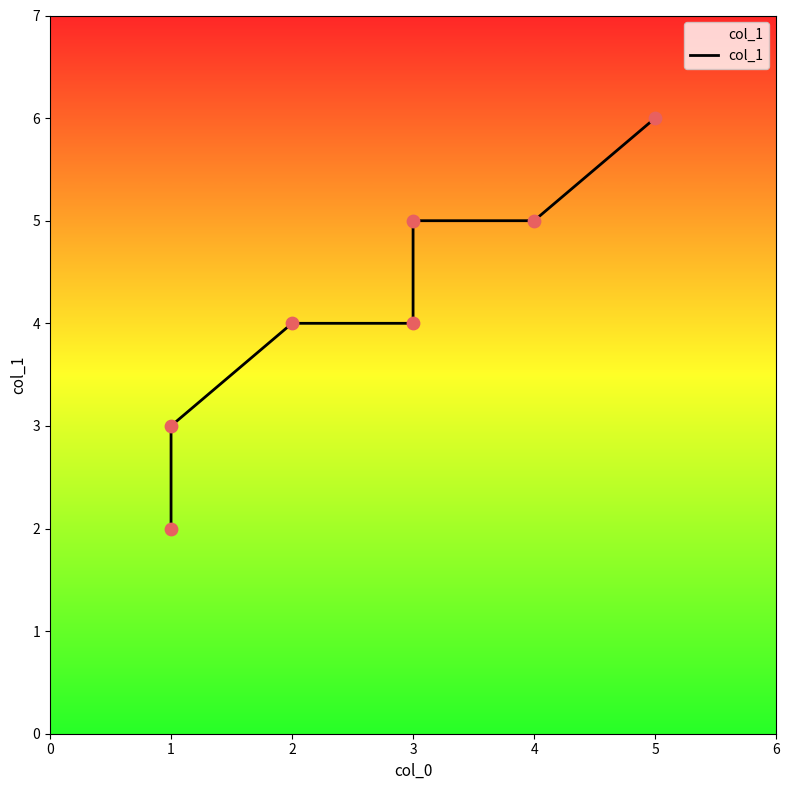

What is the ratio of the value at 4 to the value at 3?

1.2